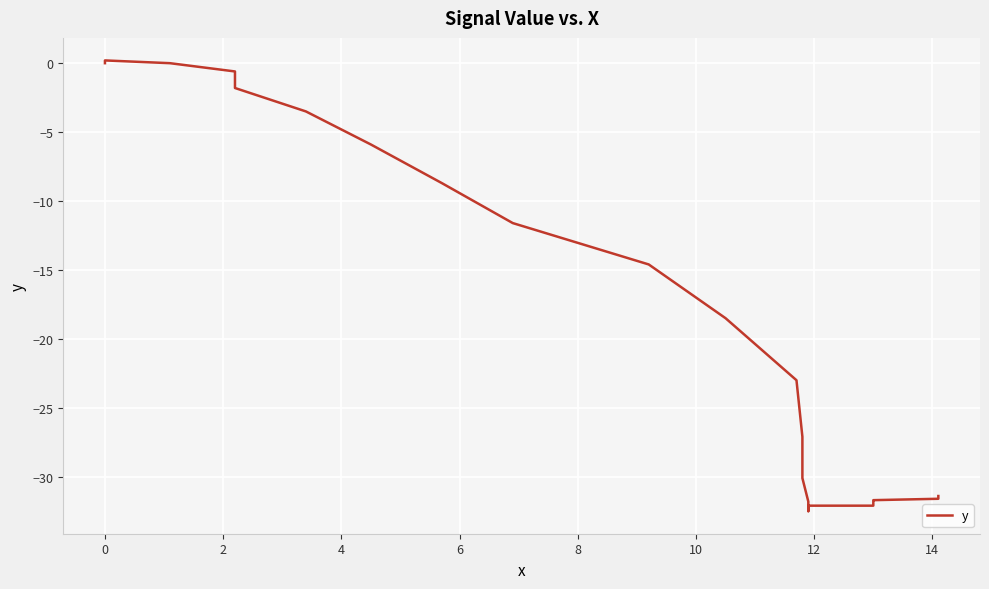

Does the chart display data point markers on the line(s)?

No